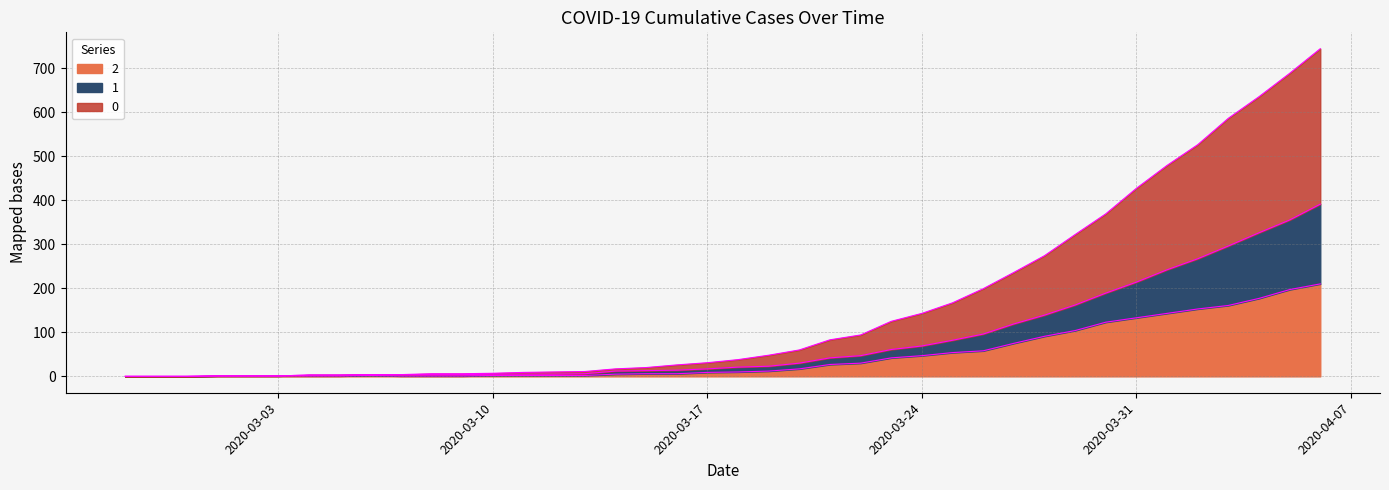

What is the greatest value displayed?

744